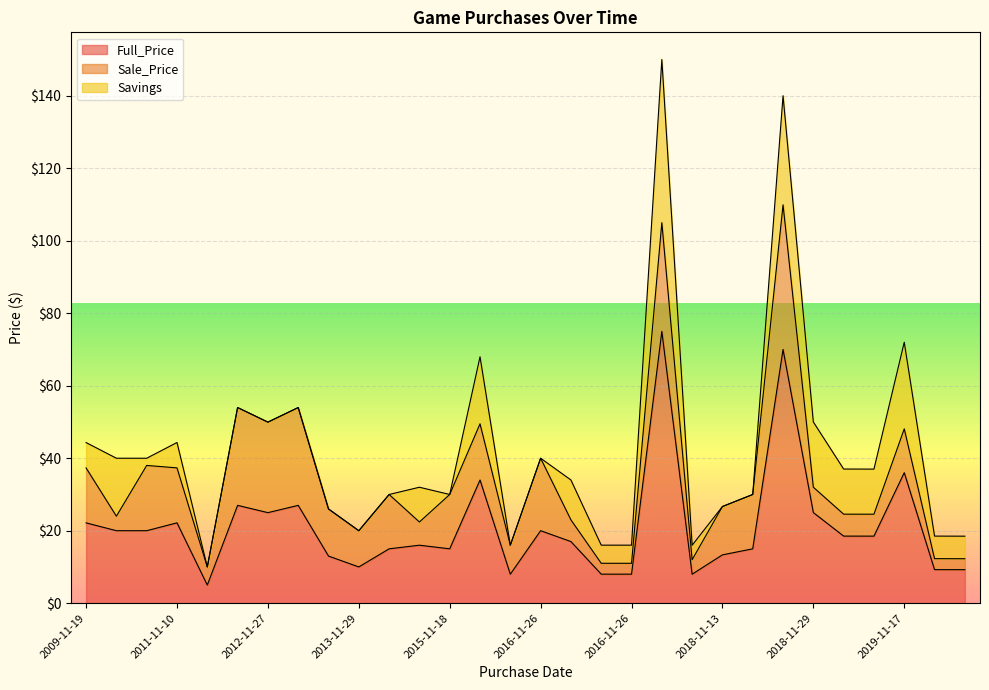

In Savings, how many points are lower than both neighbors (excluding endpoints)?

3